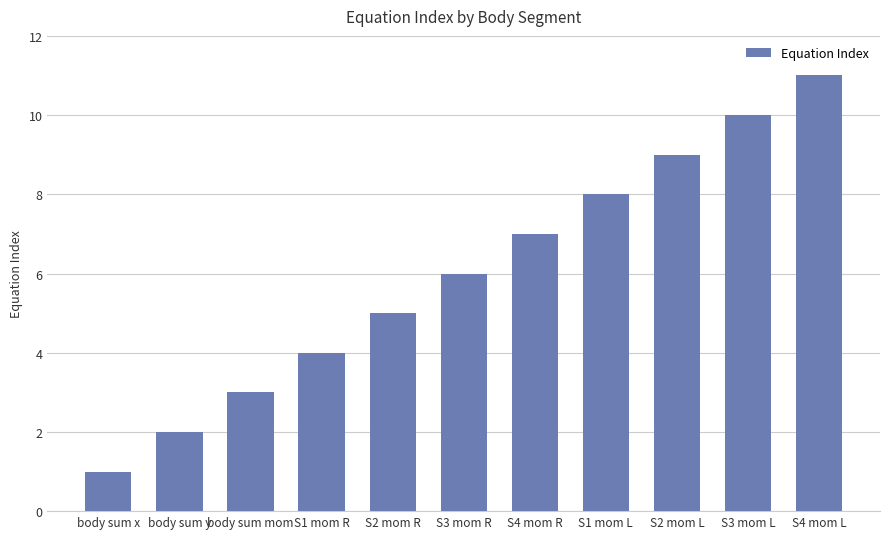

The chart shows a value of 4 at S3 mom L. True or false?

False